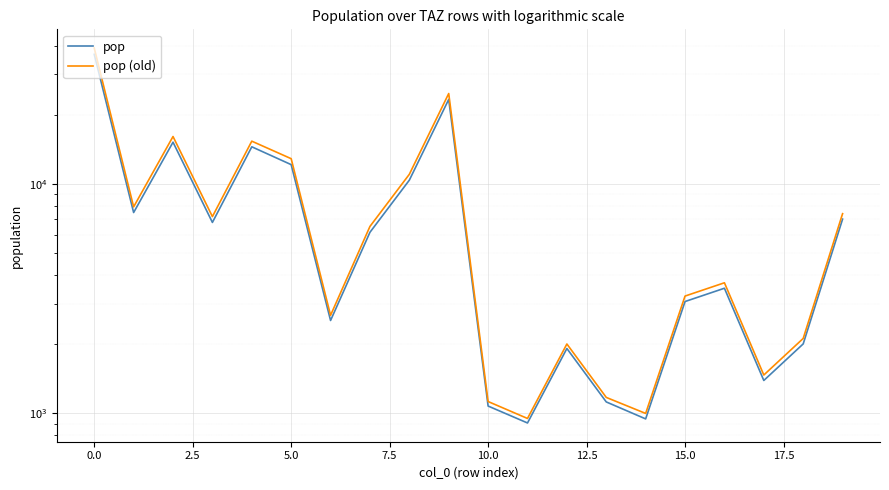

Rank the series by their maximum value, from highest to lowest.

pop (old), pop